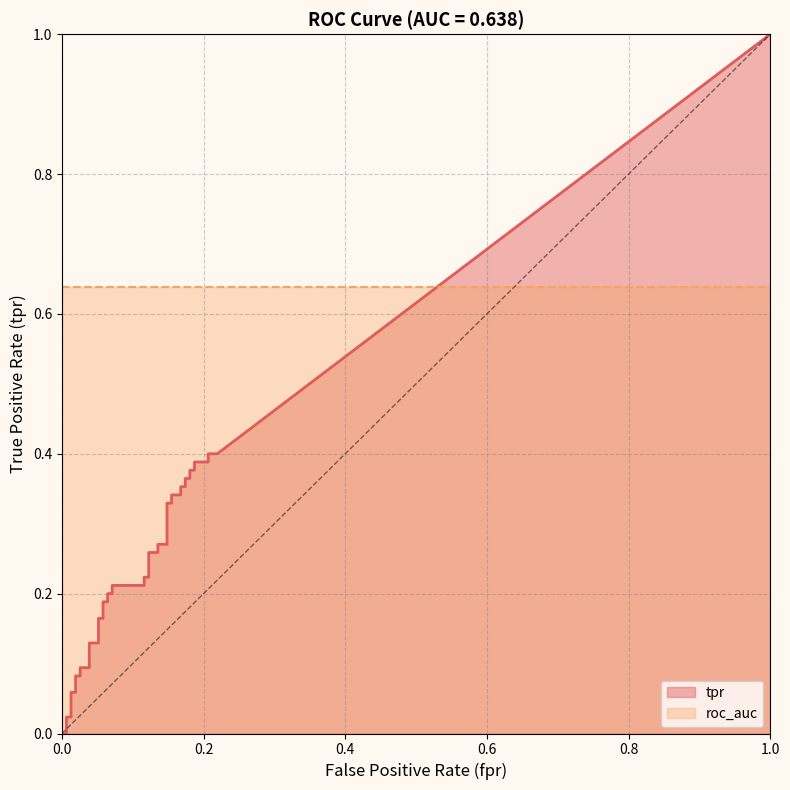

At 25, list the series in order from largest to smallest.

roc_auc, tpr